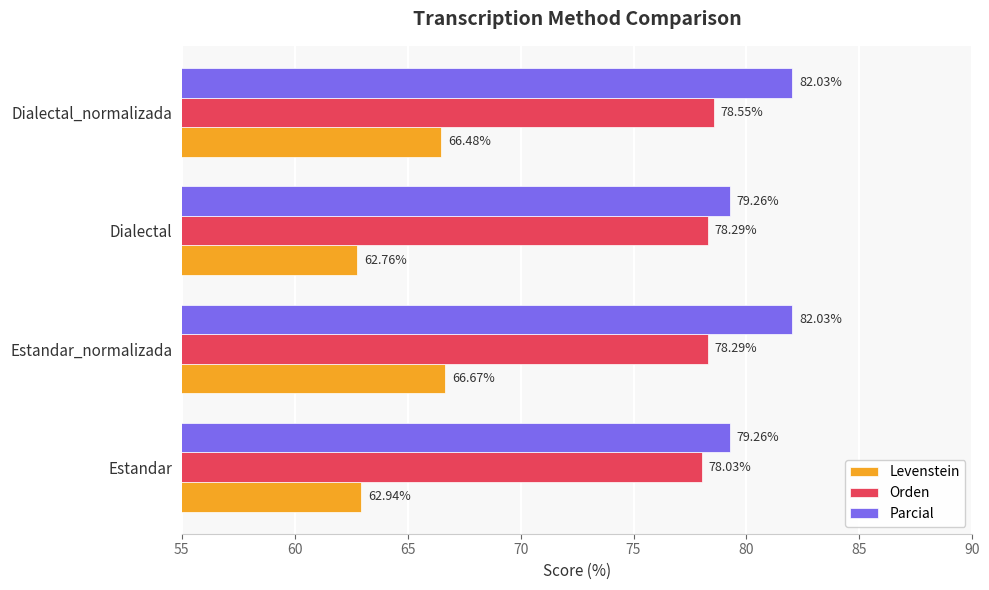

At which category does the chart reach its minimum across all series?

Dialectal